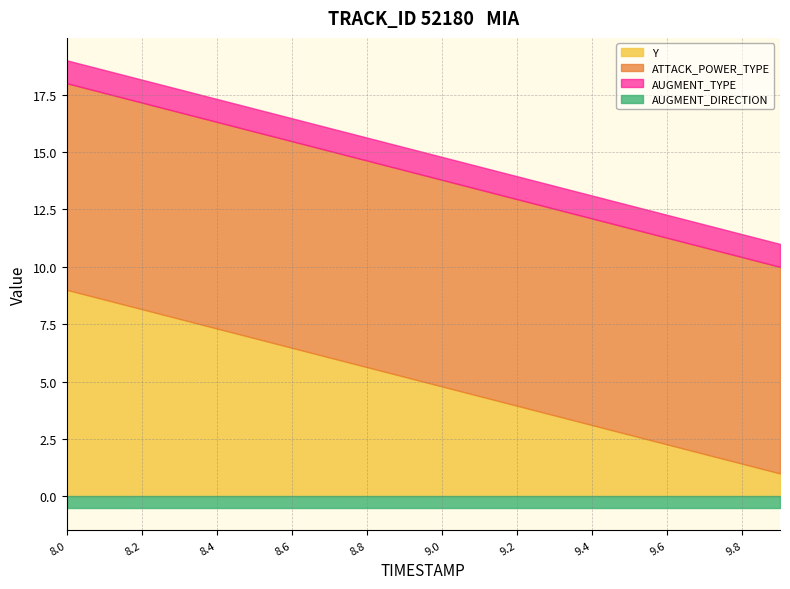

Which series has the widest spread of values?

Y